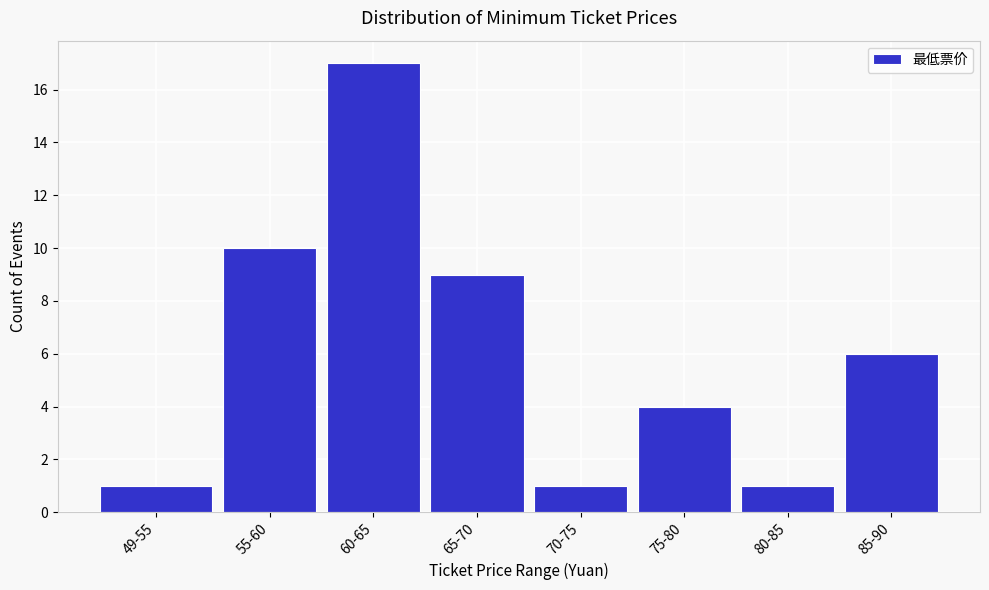

Reading left to right, what are all the values shown in this chart?

49-55=1	55-60=10	60-65=17	65-70=9	70-75=1	75-80=4	80-85=1	85-90=6